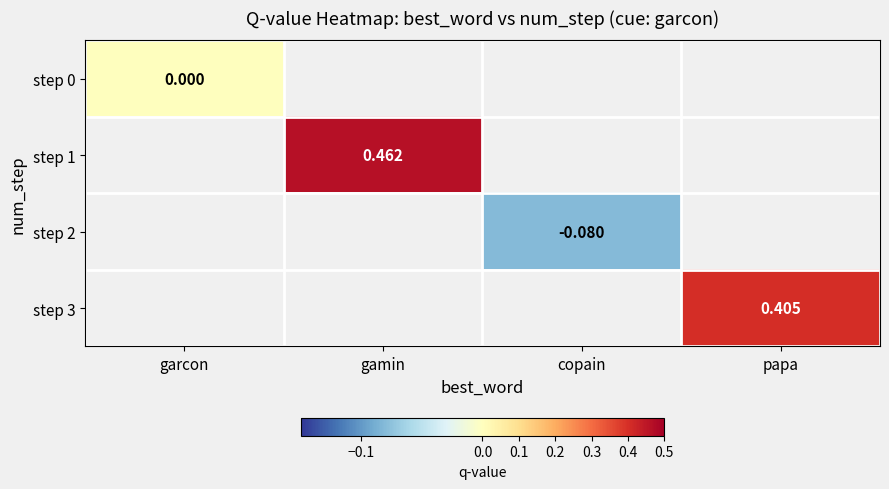

Which label corresponds to the largest value in the chart?

gamin